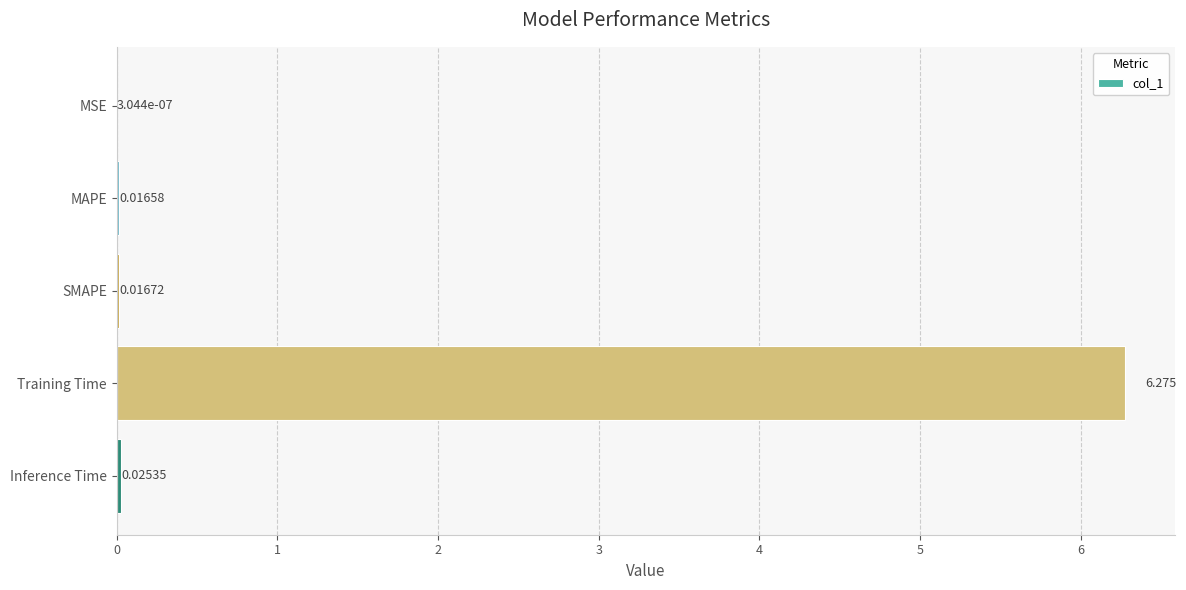

Between SMAPE and Inference Time, which is larger?

Inference Time